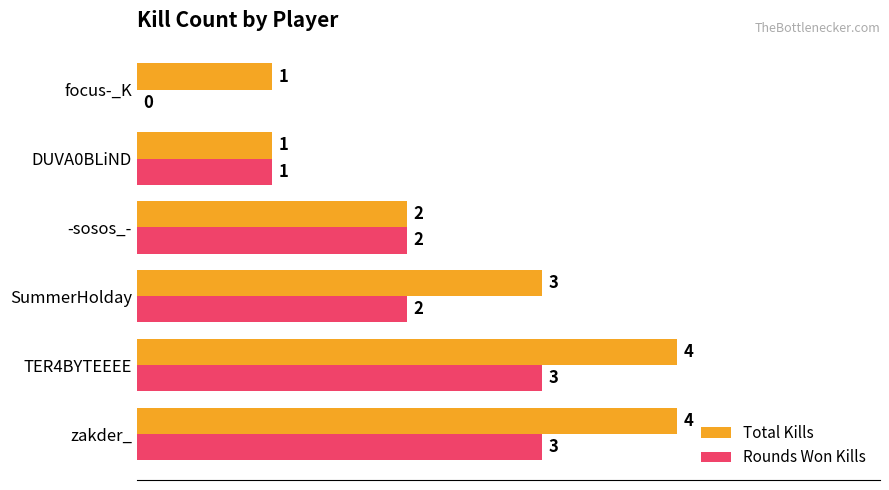

What is the maximum value shown in the chart?

4